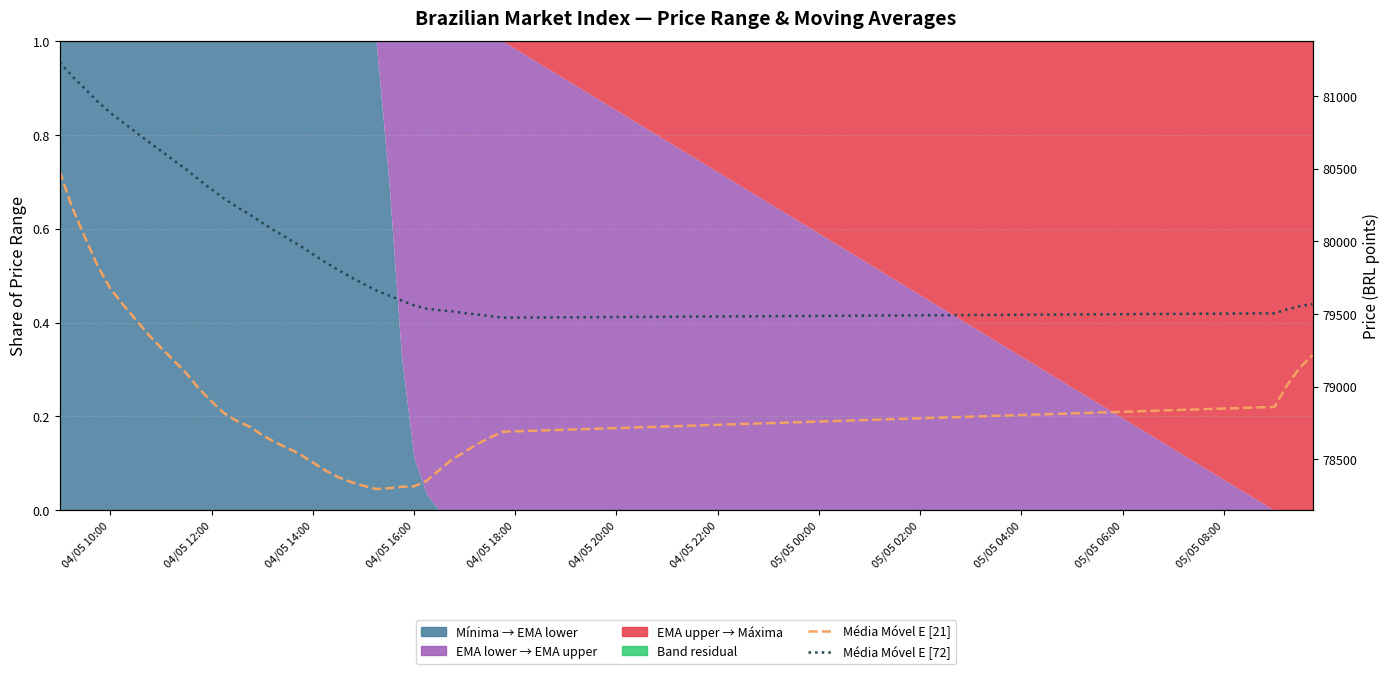

At how many categories does at least one series exceed 81145?

1